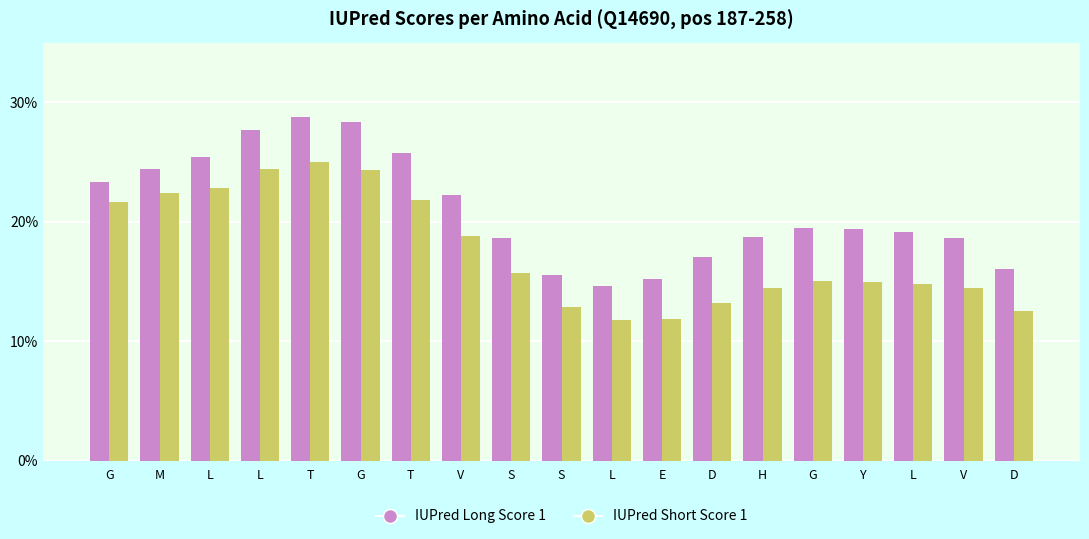

Does the chart contain any negative values?

No